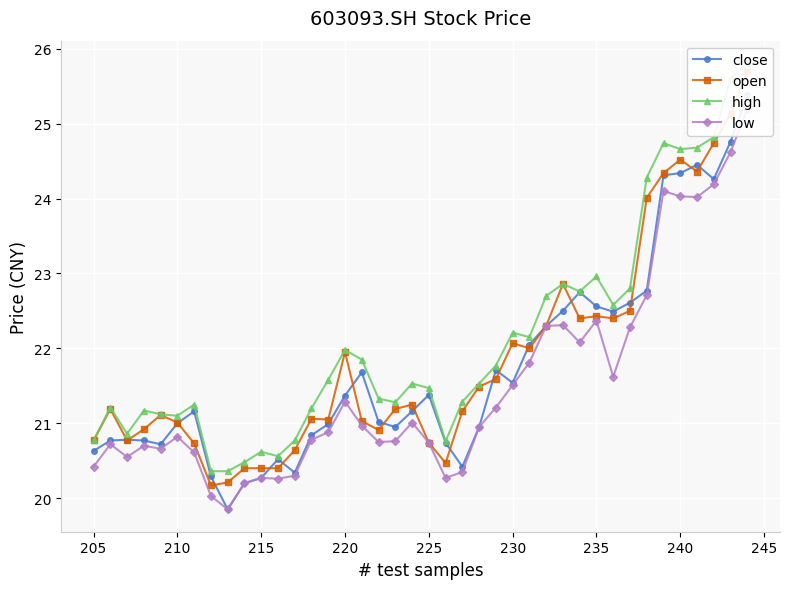

What is the difference between the second highest and second lowest values in the high series?

5.2